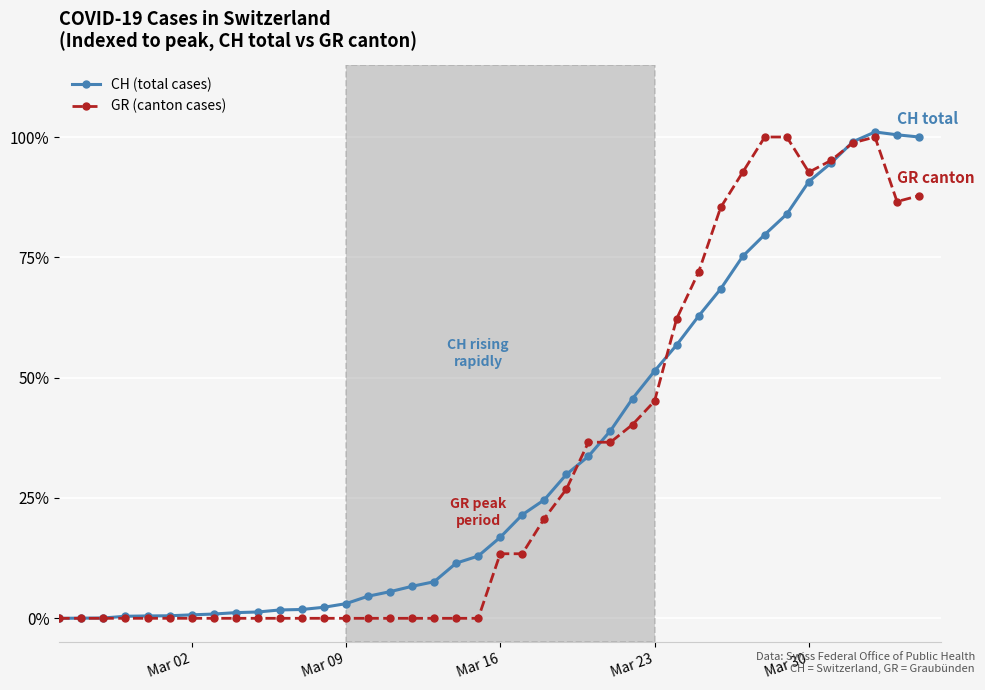

True or false: CH (total cases) has more than 0 points higher than both neighbors.

True